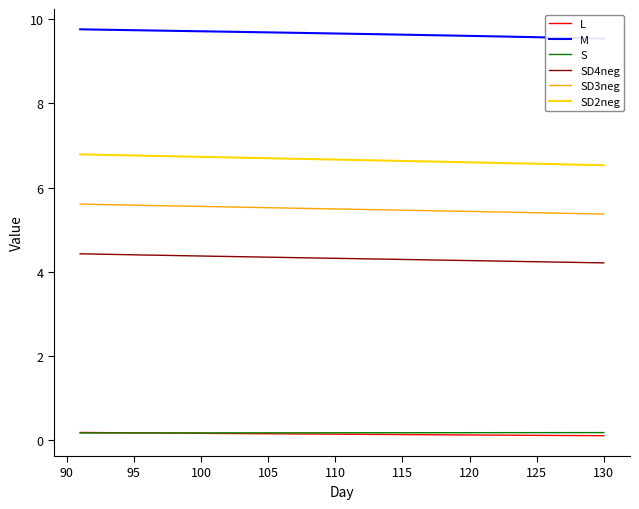

What is the lowest value of the SD3neg series?

5.4